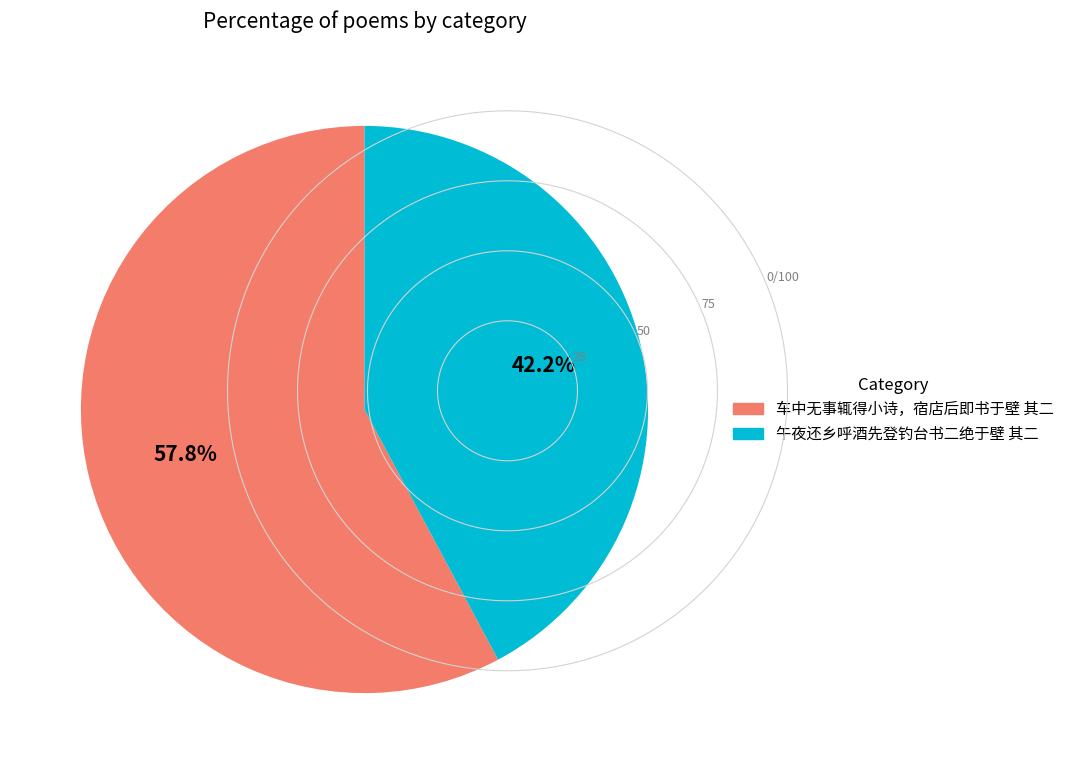

True or false: 车中无事辄得小诗，宿店后即书于壁 其二 accounts for 49% of the total.

False